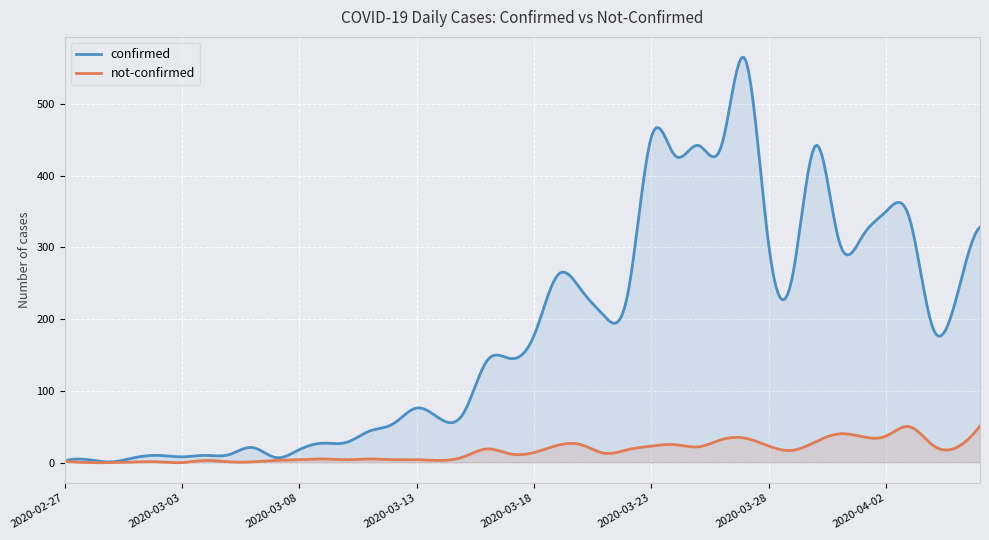

Where is the first local maximum for confirmed?

2020-02-28